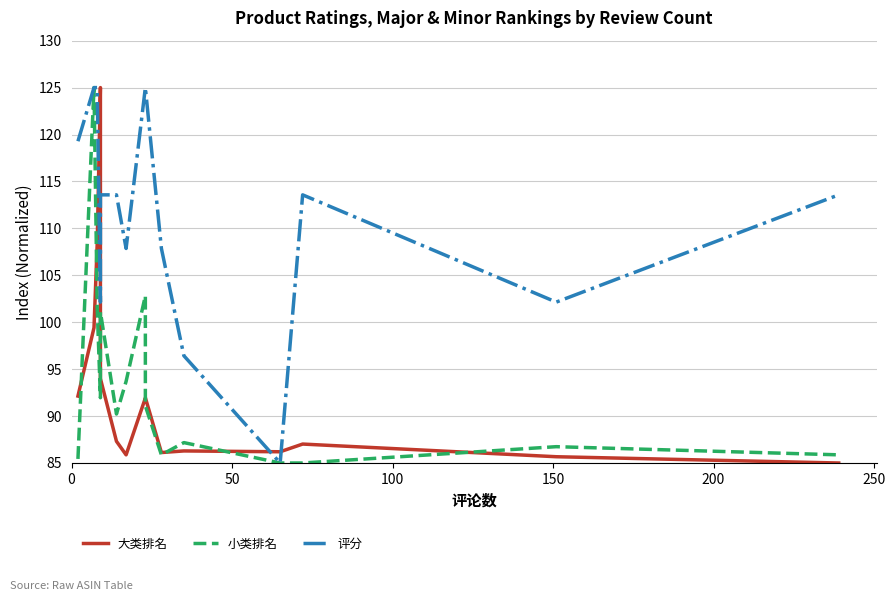

In 评分, how many points are lower than both neighbors (excluding endpoints)?

4